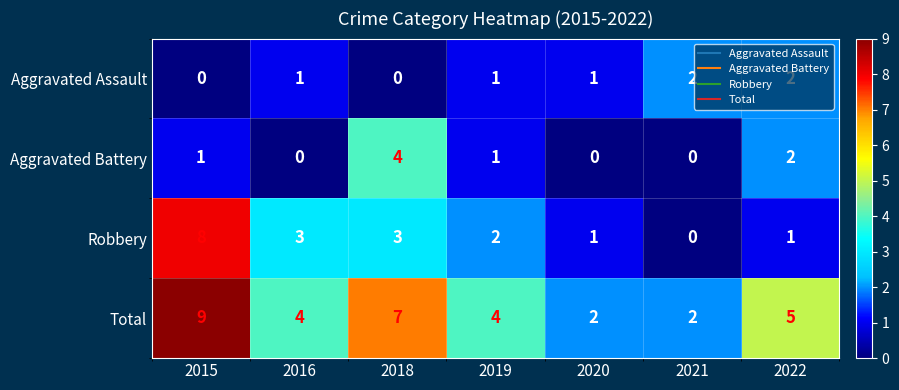

What is the difference between the maximum and minimum values in the Aggravated Battery series?

4